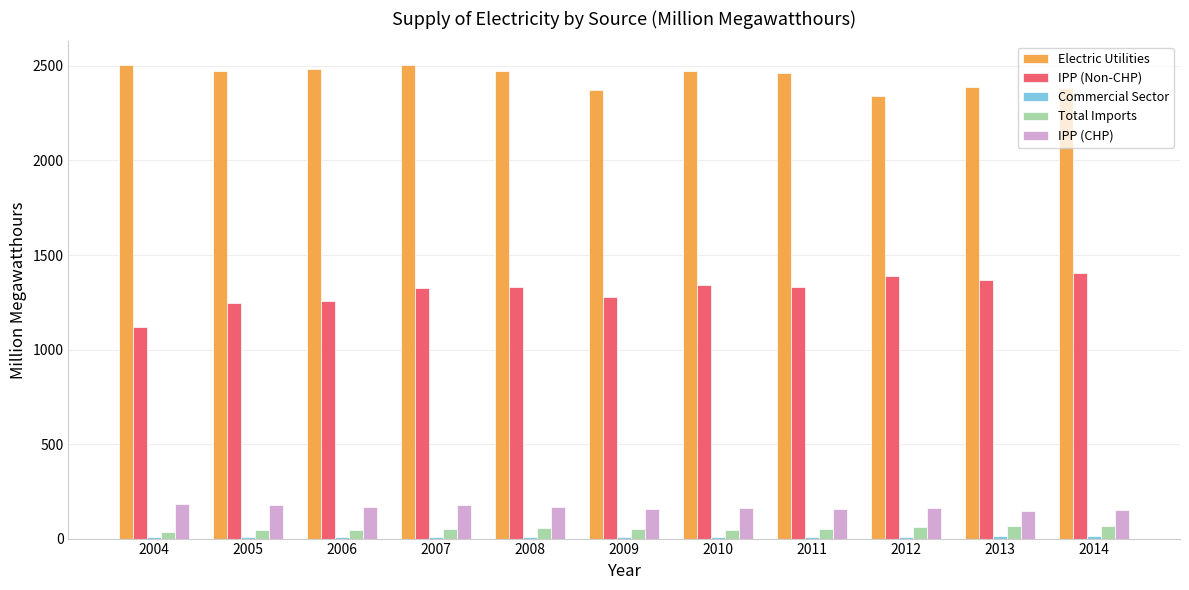

The value of IPP (Non-CHP) at 2007 is 1324. True or false?

True